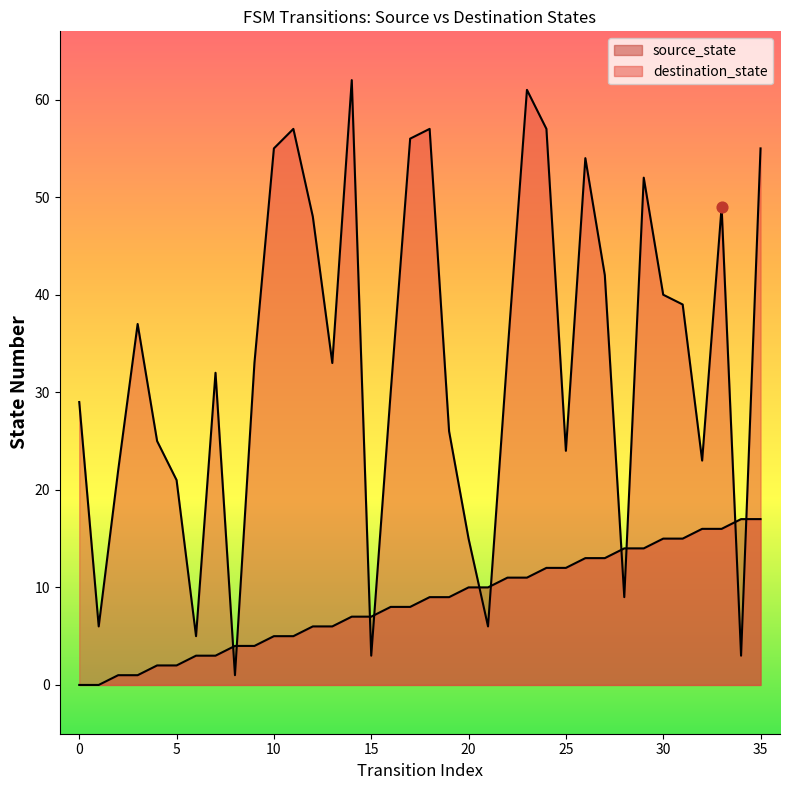

Which series reaches the minimum Y coordinate?

source_state